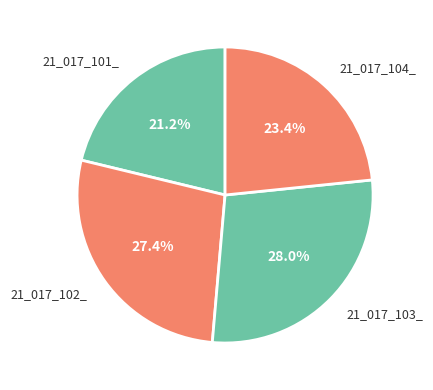

True or false: 21_017_103_ accounts for 28% of the total.

True